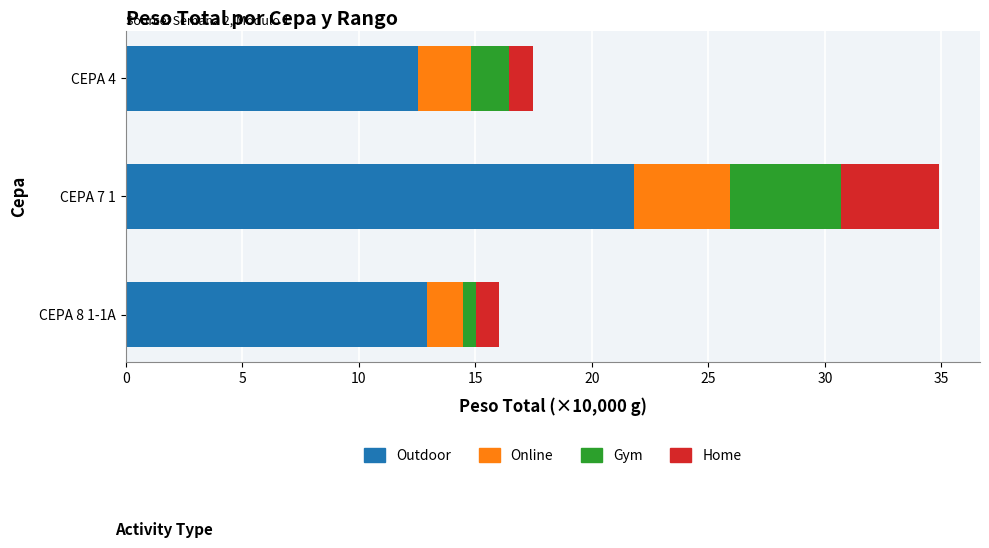

Which category has the highest value in the Outdoor series?

CEPA 7 1